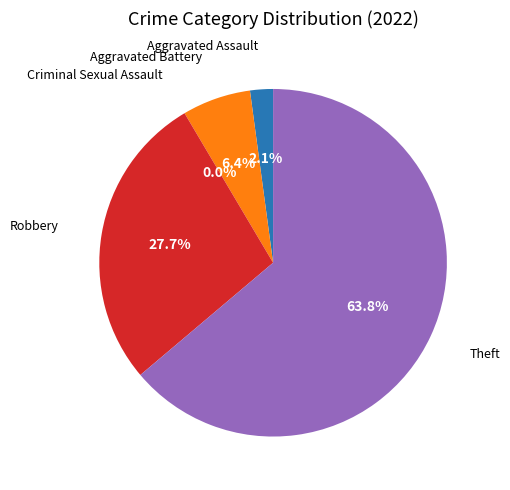

How many segments does this pie chart have?

5